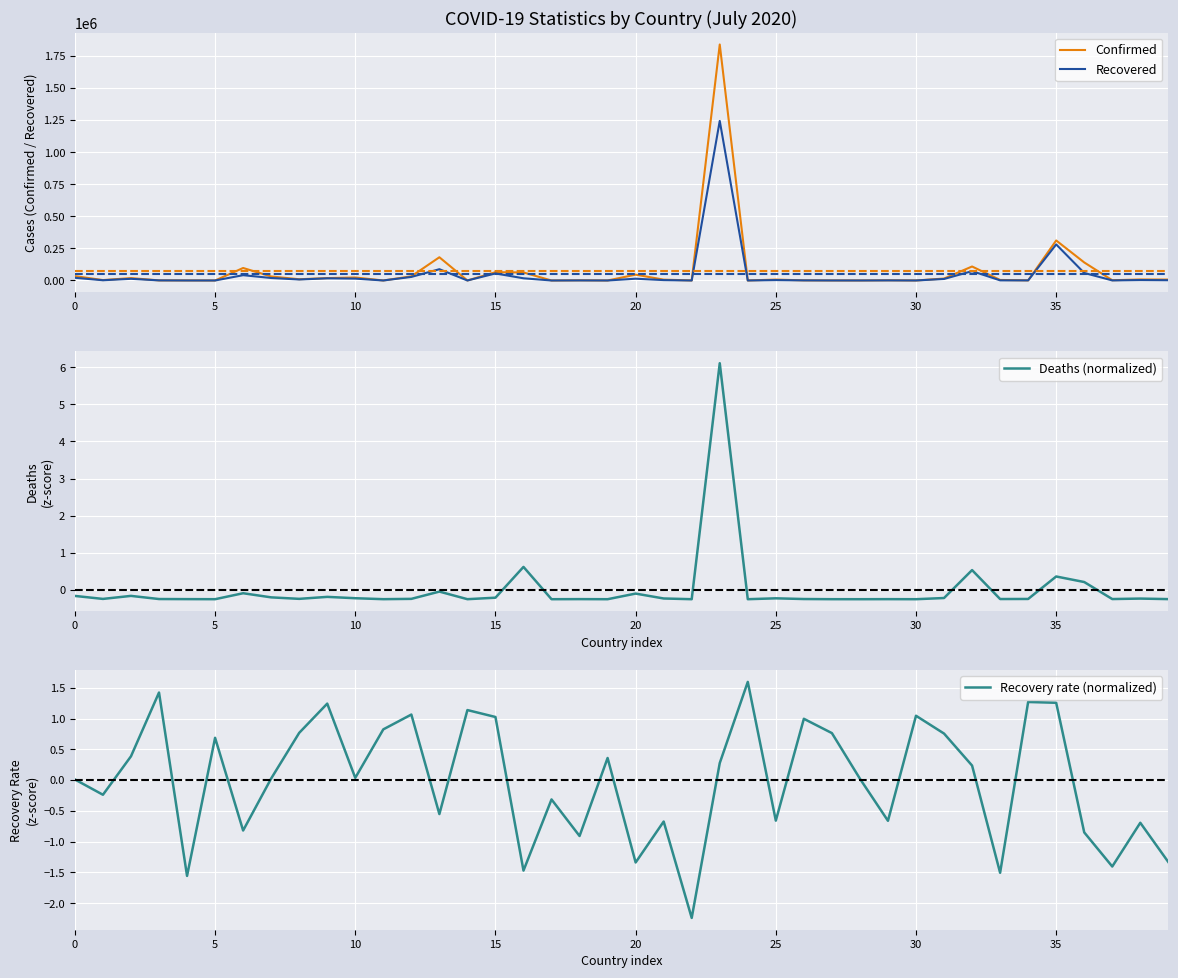

Which category has the highest value across all series?

23